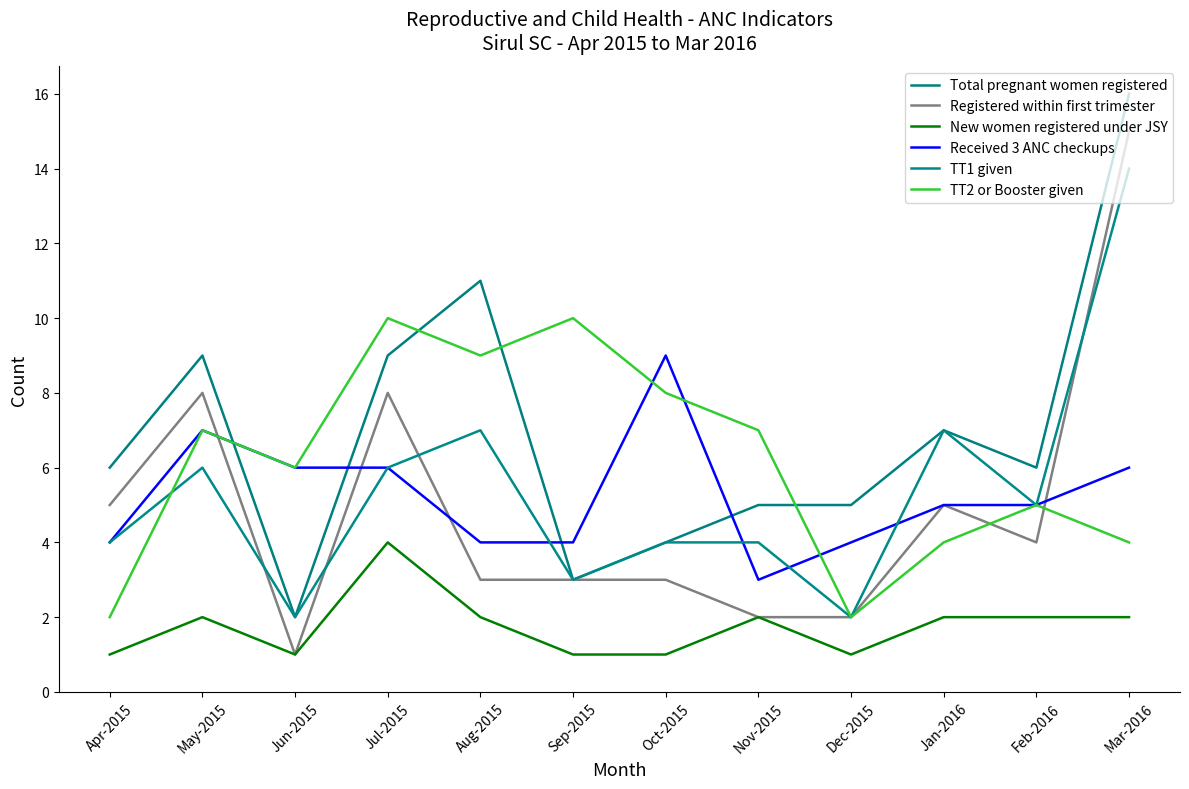

Between which two adjacent categories do Received 3 ANC checkups and TT2 or Booster given first intersect?

Sep-2015 and Oct-2015